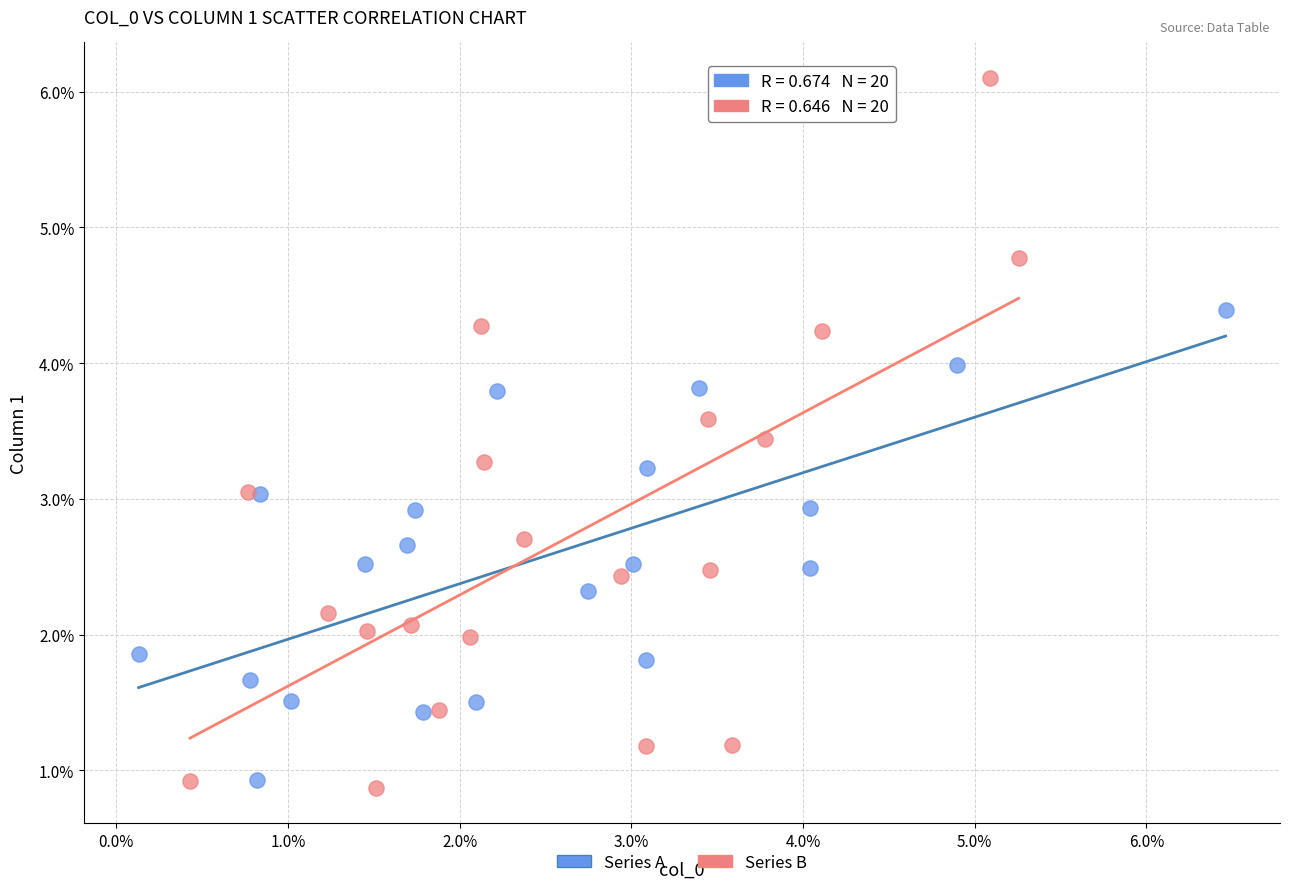

What are all the series names shown in the legend?

Series A, Series B